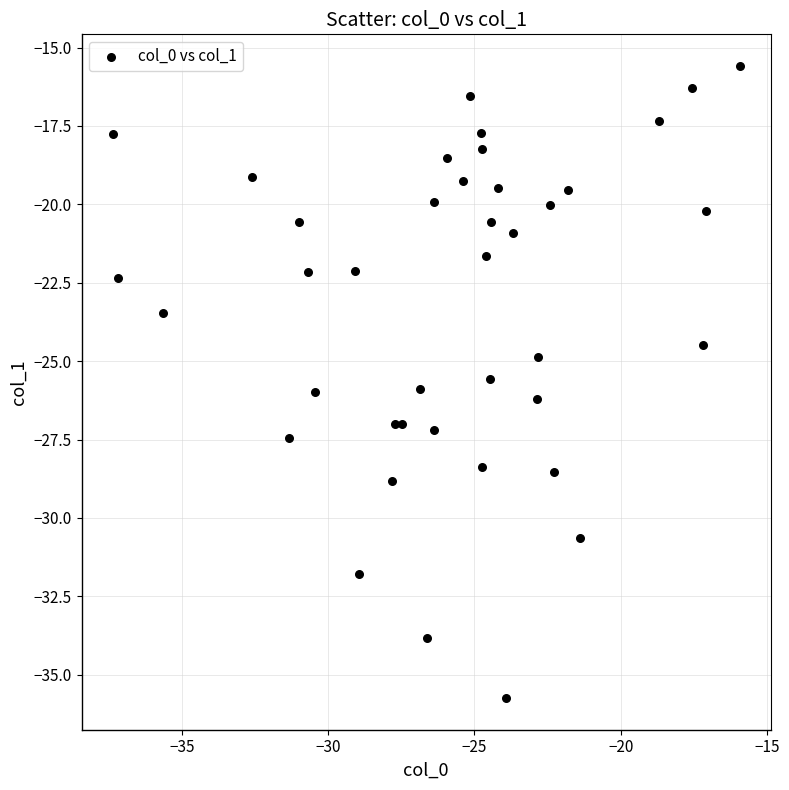

What is the range of X values (max minus min)?

21.4